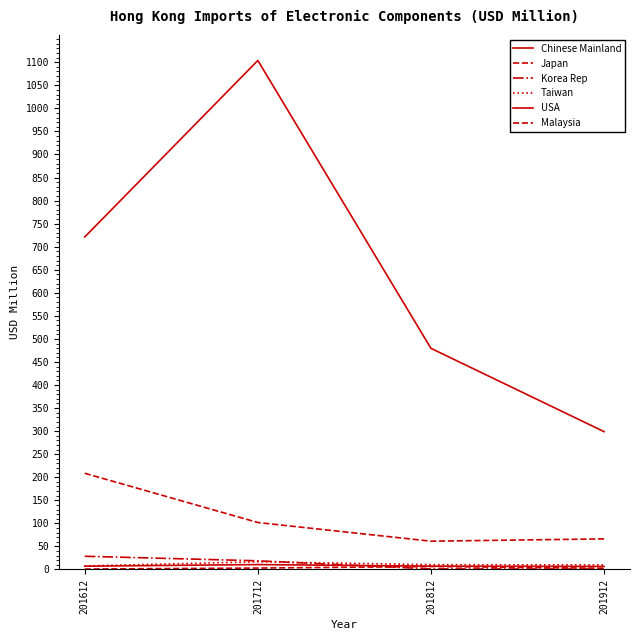

Reading left to right, list all the values displayed in this chart.

Chinese Mainland: 721.0	1103.8	479.6	298.9
Japan: 208.6	101.8	61.3	66.3
Korea Rep: 28.6	18.8	1.2	0.9
Taiwan: 7.7	16.7	10.5	9.8
USA: 7.1	10.6	7.2	6.6
Malaysia: 0.9	3.1	6.4	2.7